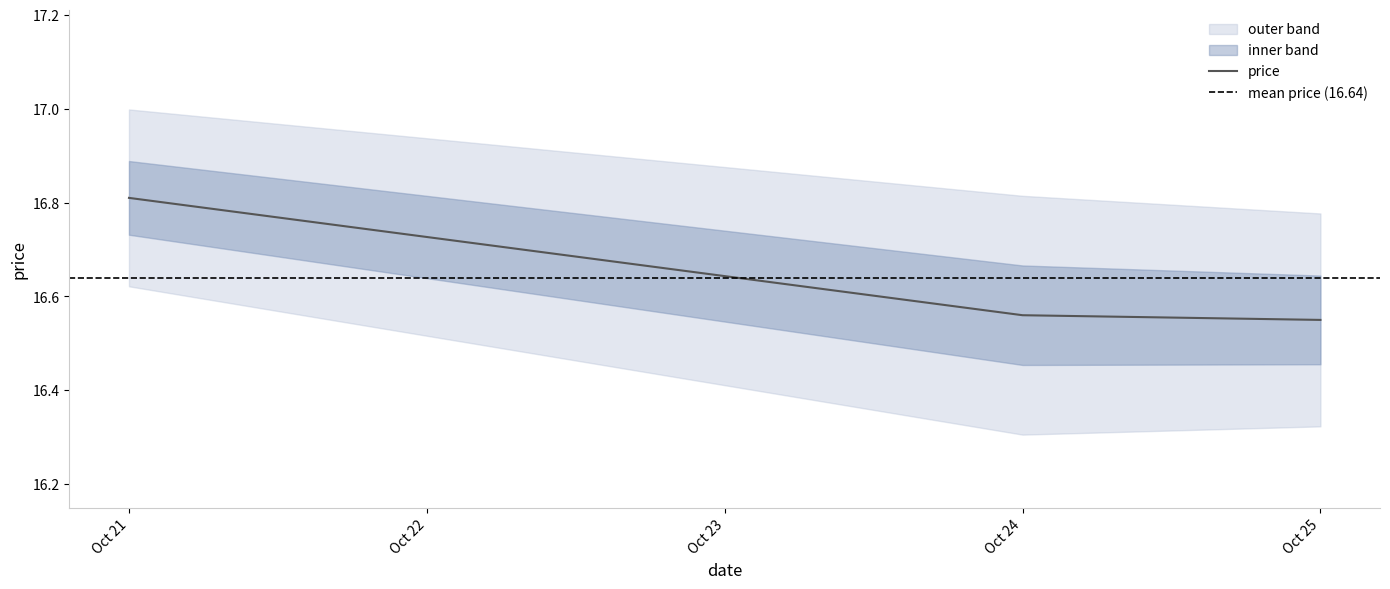

Is this an area chart (filled region under the line)?

No